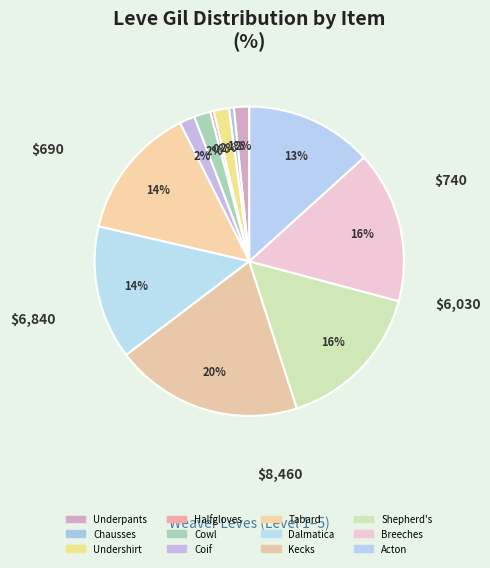

Does any single category account for the majority?

No